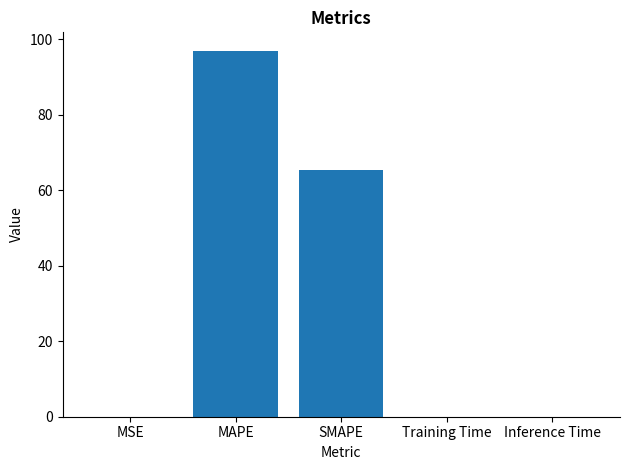

What is the maximum value shown in the chart?

97.0